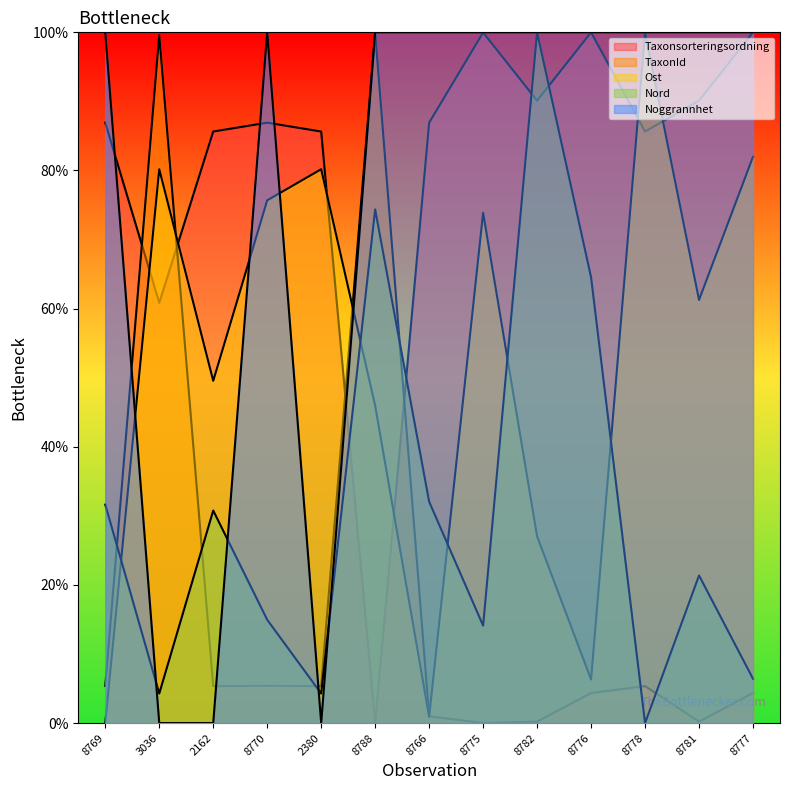

What is the total value across all series at 8776?

275.2